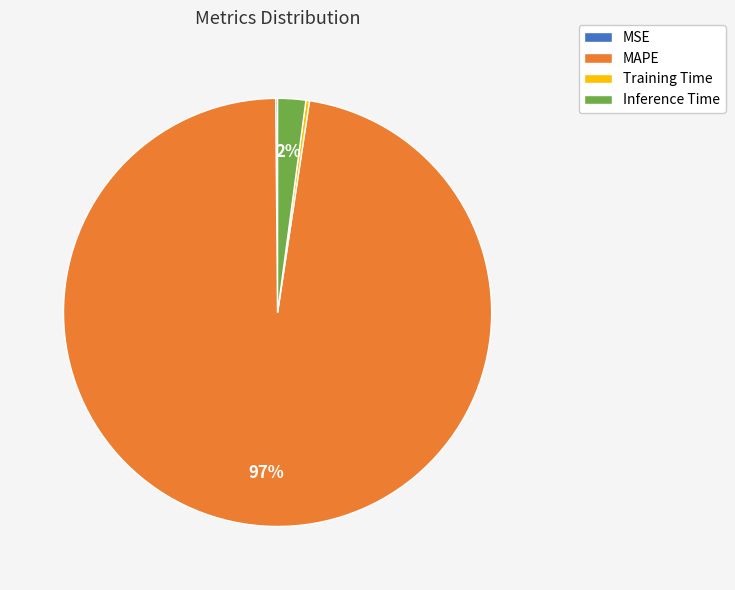

Which has a higher value, MAPE or Inference Time?

MAPE